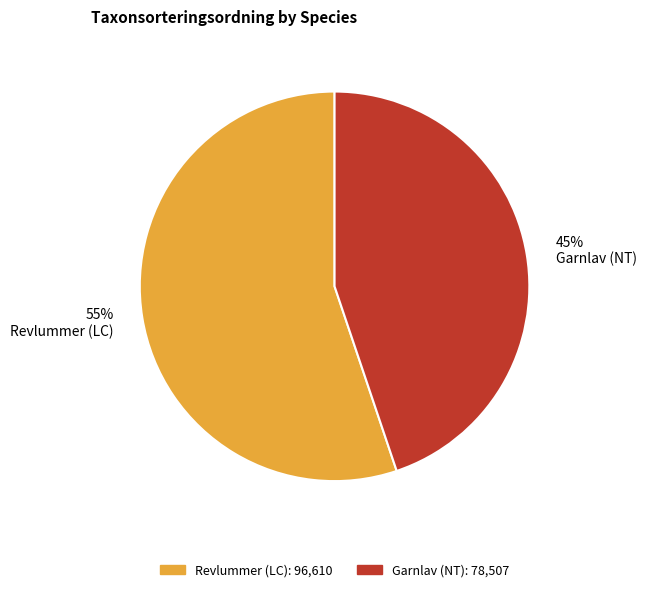

True or false: Garnlav (NT) accounts for 45% of the total.

True